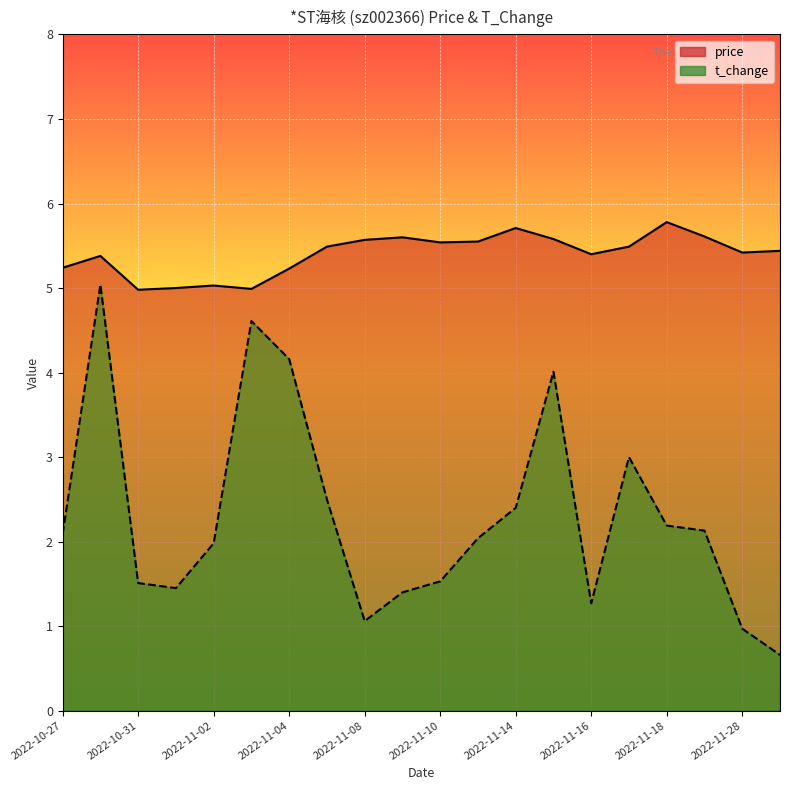

List the labels in order of price value, largest first.

2022-11-18, 2022-11-14, 2022-11-21, 2022-11-09, 2022-11-15, 2022-11-08, 2022-11-11, 2022-11-10, 2022-11-07, 2022-11-17, 2022-11-29, 2022-11-28, 2022-11-16, 2022-10-28, 2022-10-27, 2022-11-04, 2022-11-02, 2022-11-01, 2022-11-03, 2022-10-31